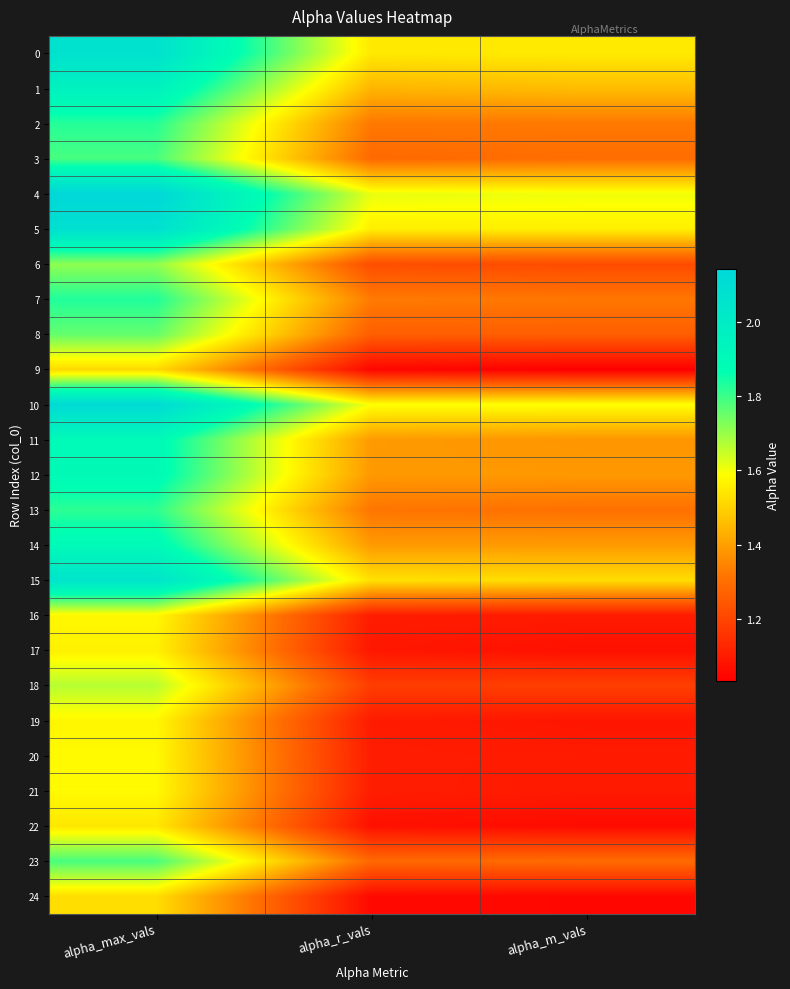

How many series are shown in this chart?

25